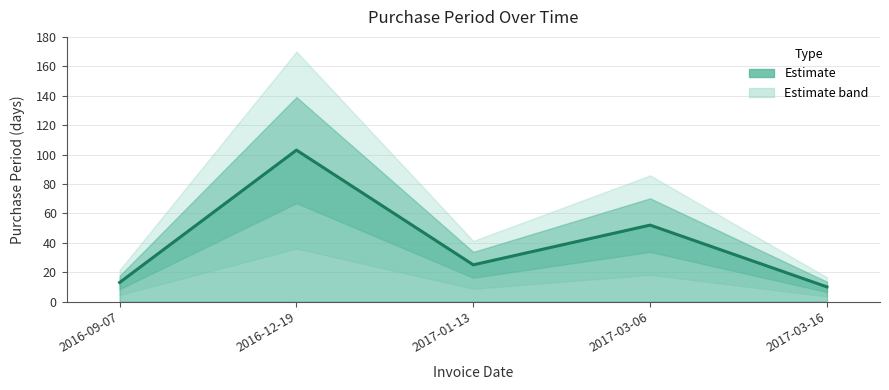

Reading left to right, list all the values displayed in this chart.

2016-09-07=13	2016-12-19=103	2017-01-13=25	2017-03-06=52	2017-03-16=10